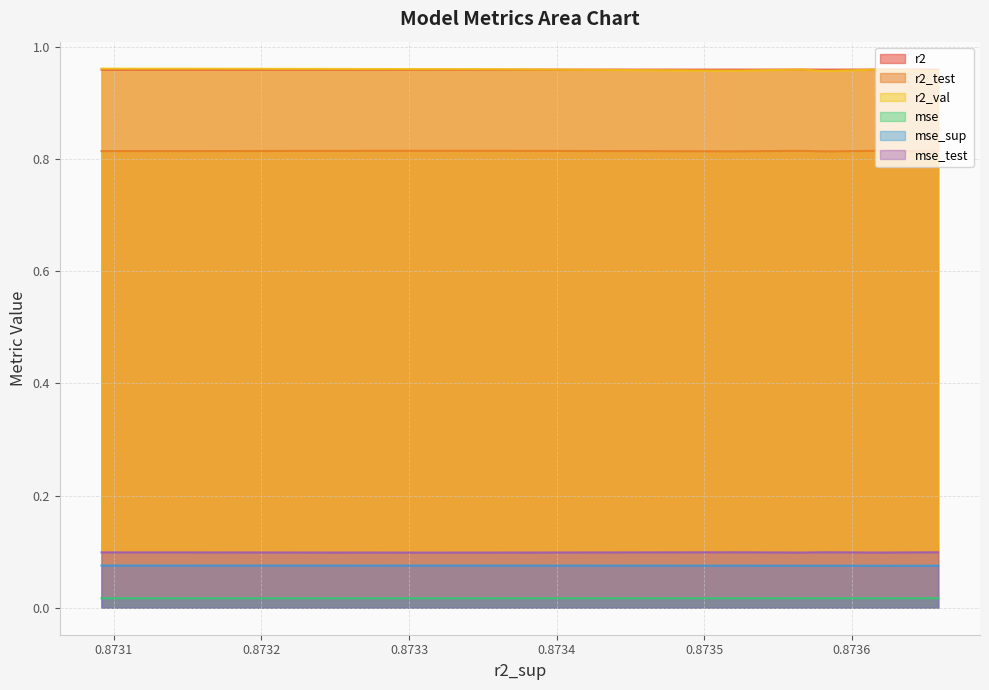

True or false: r2_test and r2 cross at least once.

False